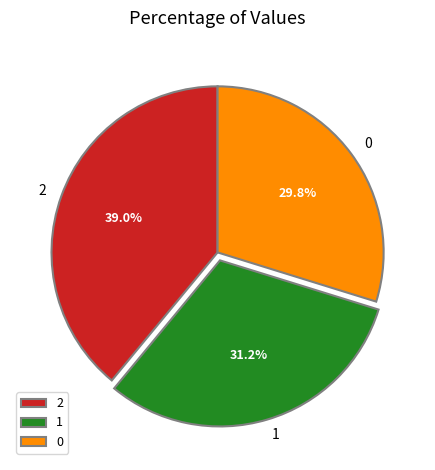

Is it true that 2 is 39% of the pie?

True